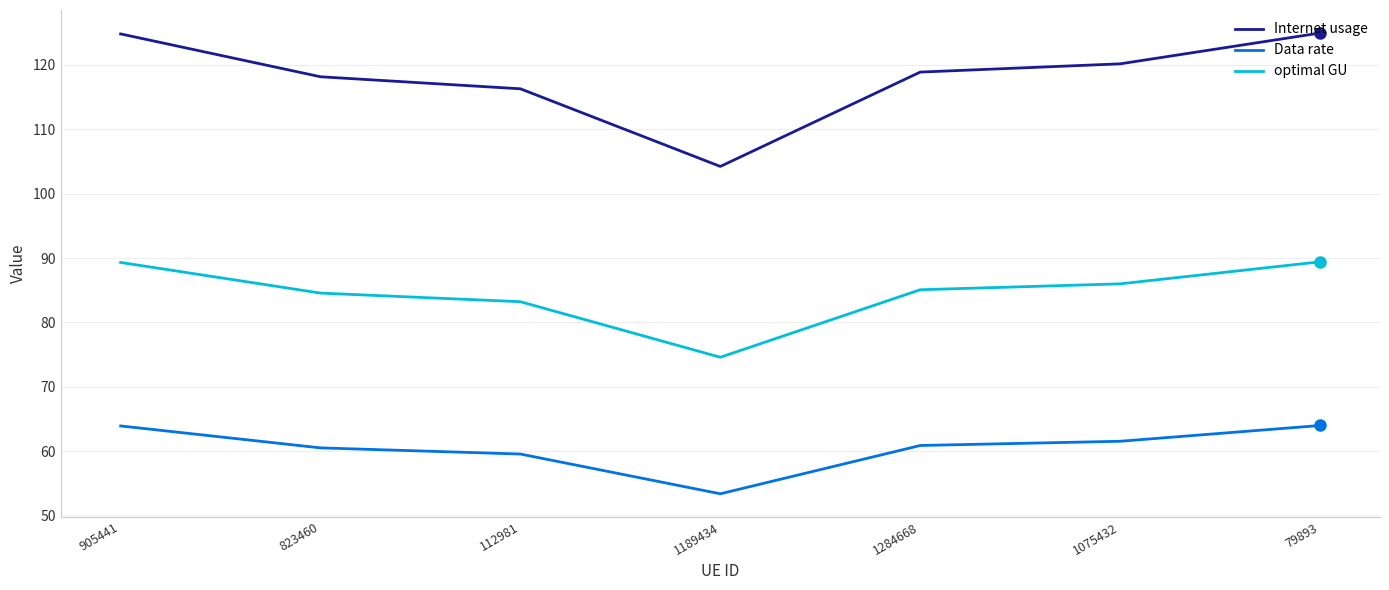

What value does the Data rate series have at 112981?

59.5